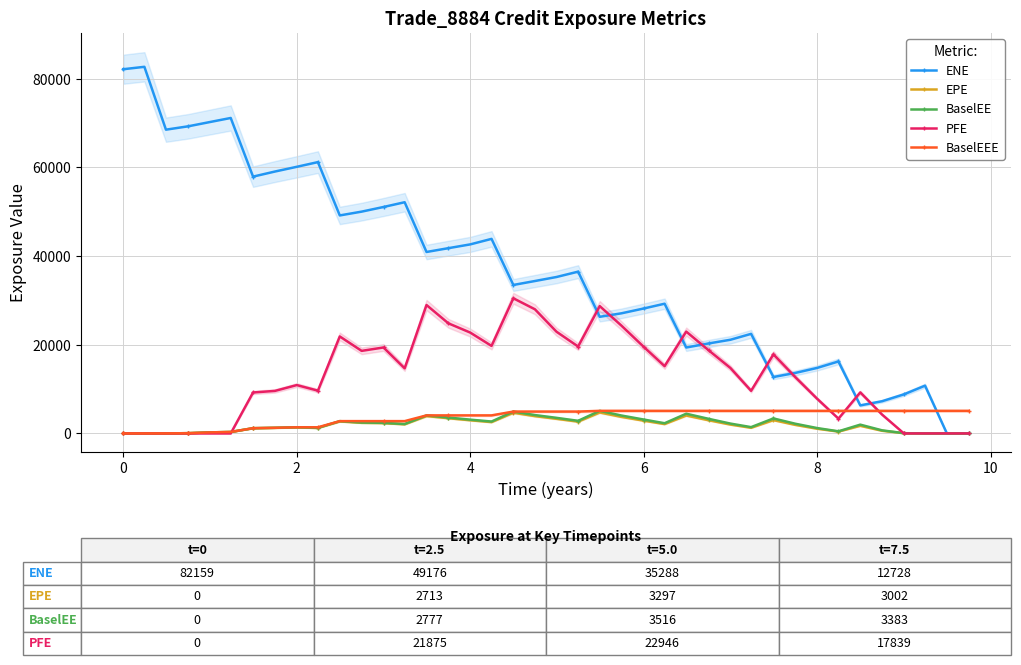

What is the value of the EPE point at the 30th from the left?

1269.6